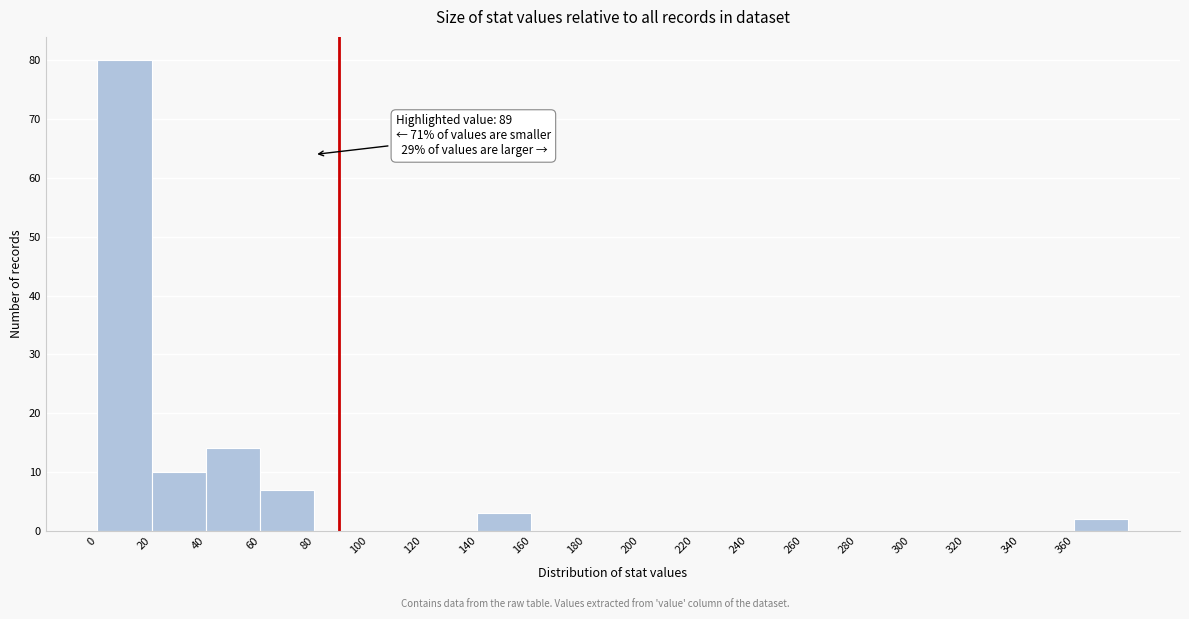

Over which range of the x-axis is the bar tallest?

0 to 20